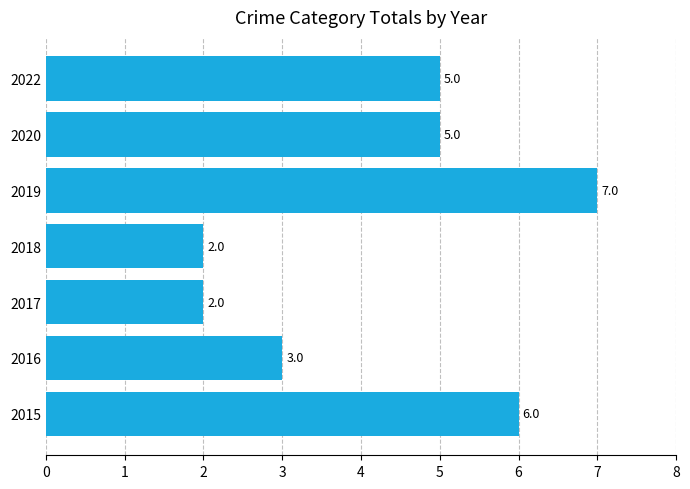

How many data points are less than 5?

3